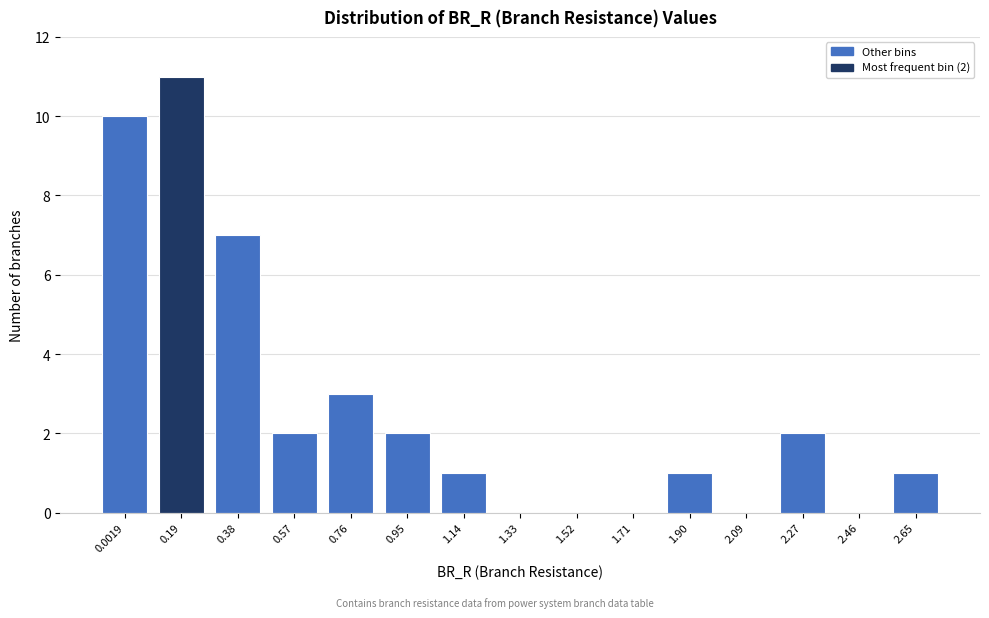

Reading right to left, list all the values displayed in this chart.

2.65=1	2.46=0	2.27=2	2.09=0	1.90=1	1.71=0	1.52=0	1.33=0	1.14=1	0.95=2	0.76=3	0.57=2	0.38=7	0.19=11	0.0019=10